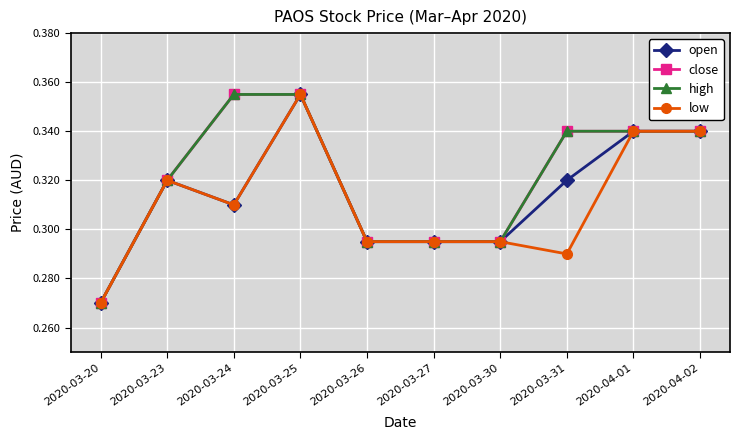

True or false: high and low cross at least once.

False